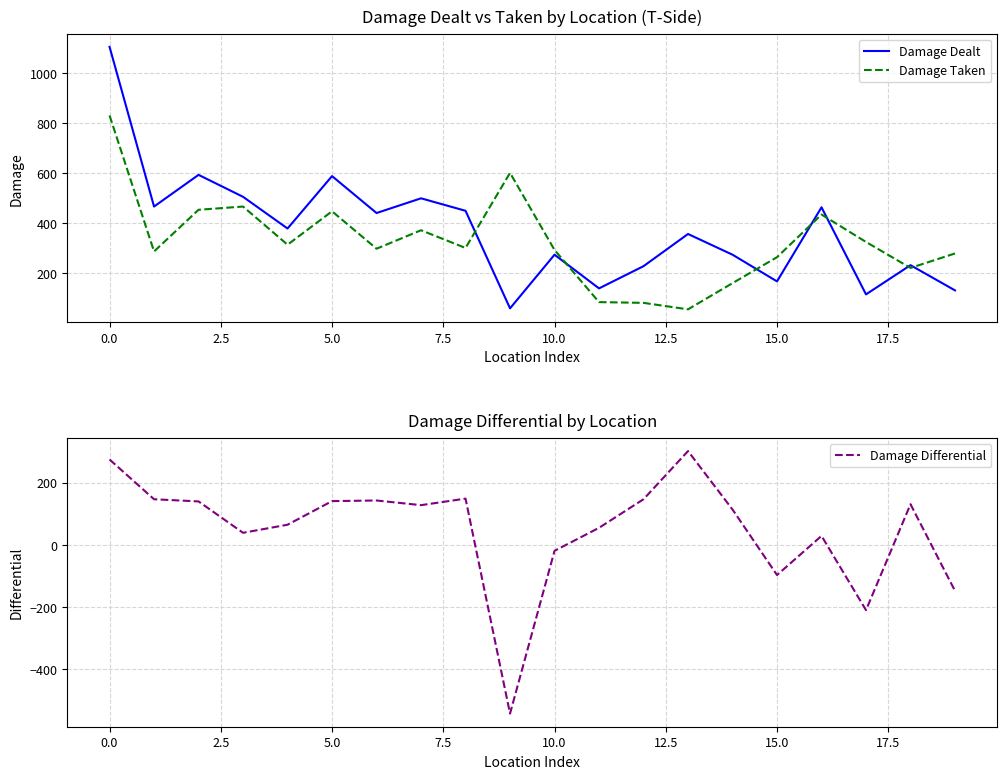

What is the lowest value of the Damage Taken series?

54